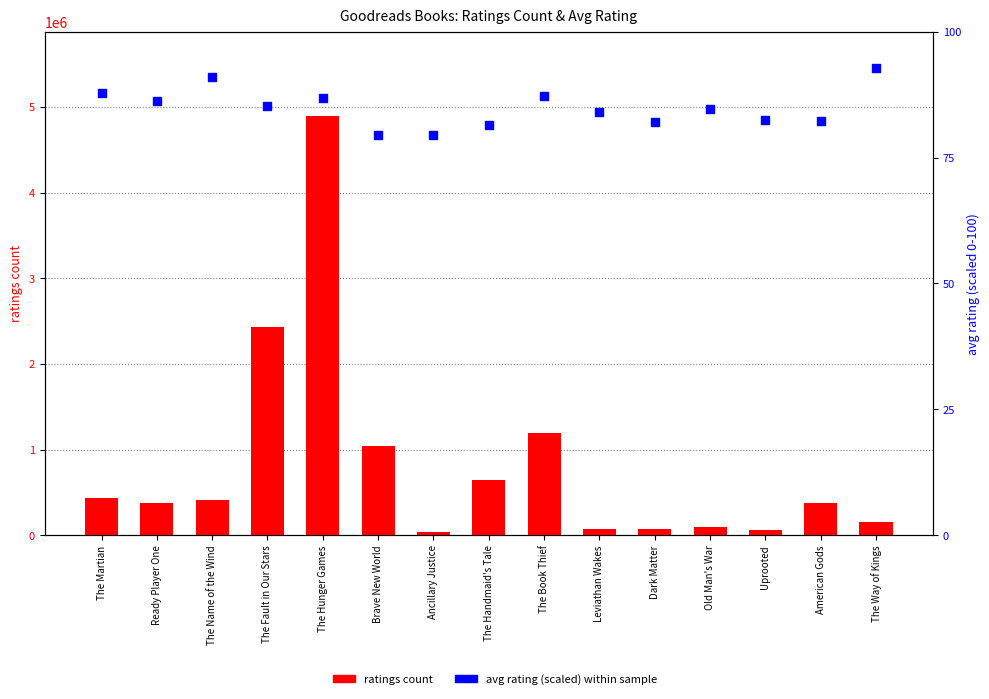

At how many categories does at least one series exceed 3300463?

1